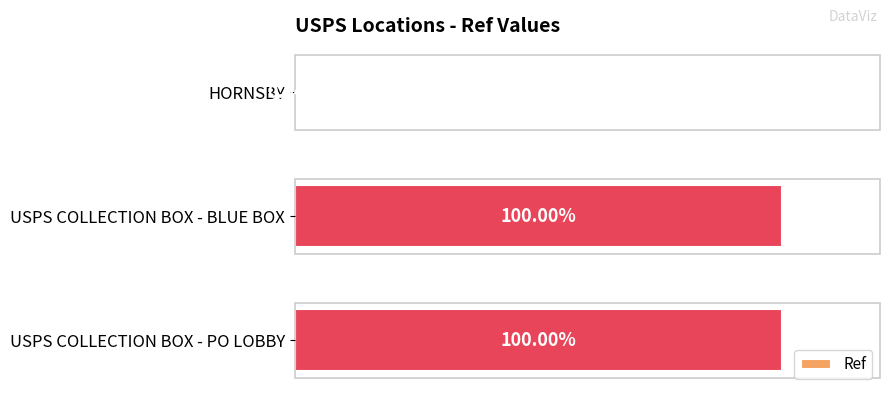

At which label is the value closest to 50?

HORNSBY